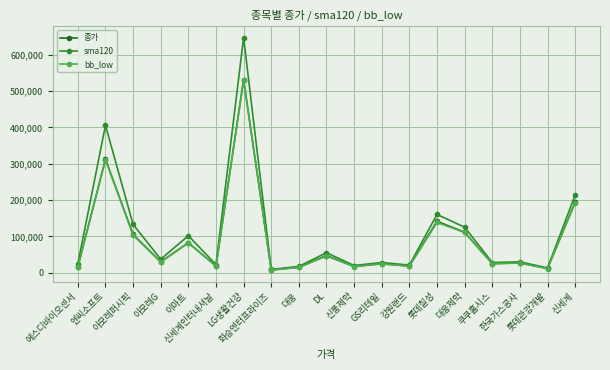

Between DL and GS리테일, which series saw the biggest shift?

sma120